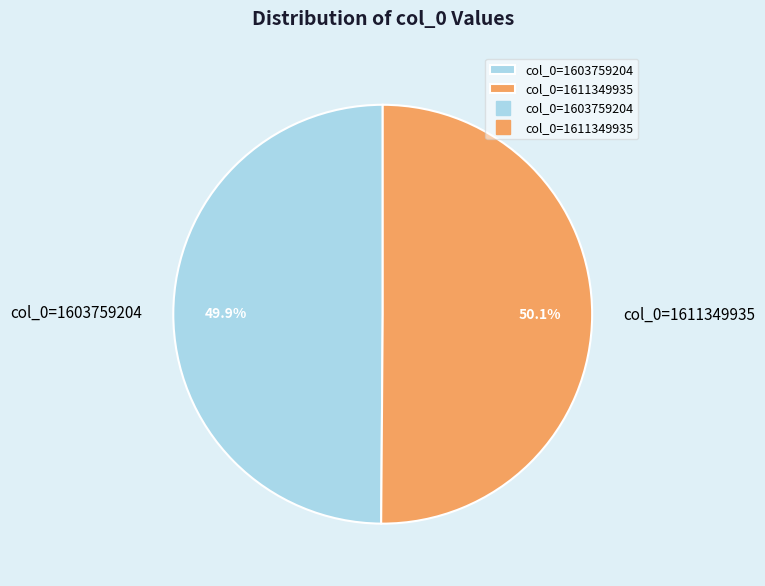

Approximately how many times larger is the value at col_0=1611349935 compared to col_0=1603759204?

1.0